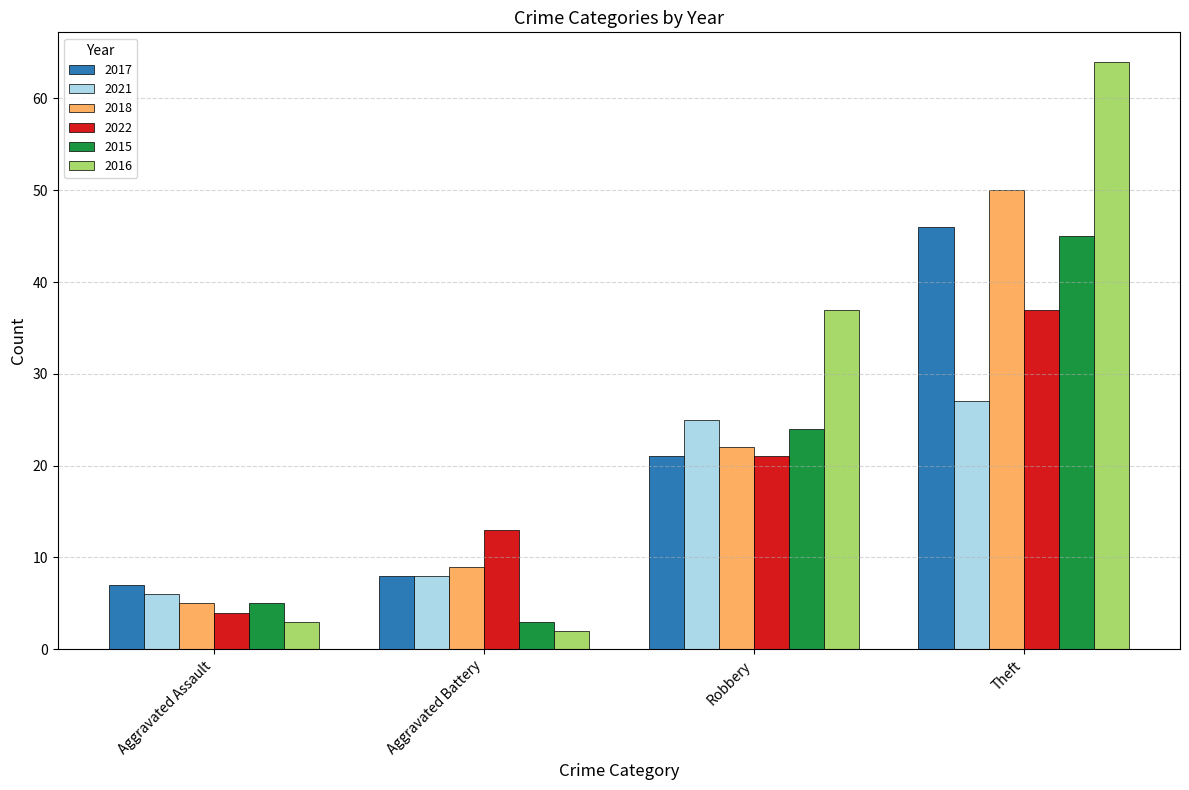

Which series has the largest range (max minus min)?

2016